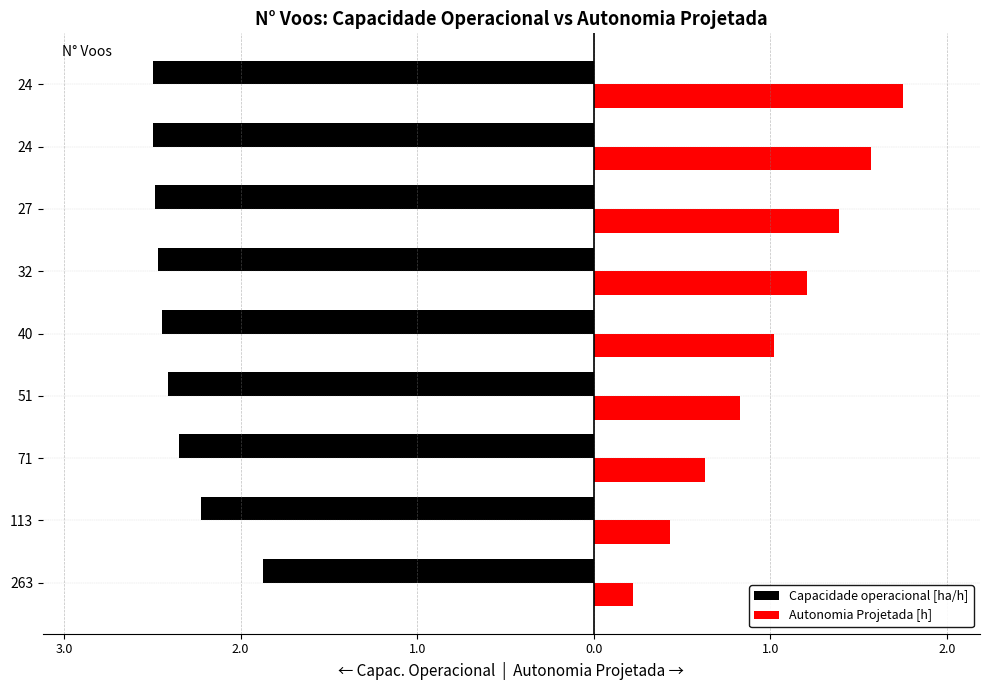

Reading left to right, extract all data points from this chart.

Capacidade operacional [ha/h]: -1.9	-2.2	-2.3	-2.4	-2.4	-2.5	-2.5	-2.5	-2.5
Autonomia Projetada [h]: 0.2	0.4	0.6	0.8	1.0	1.2	1.4	1.6	1.8